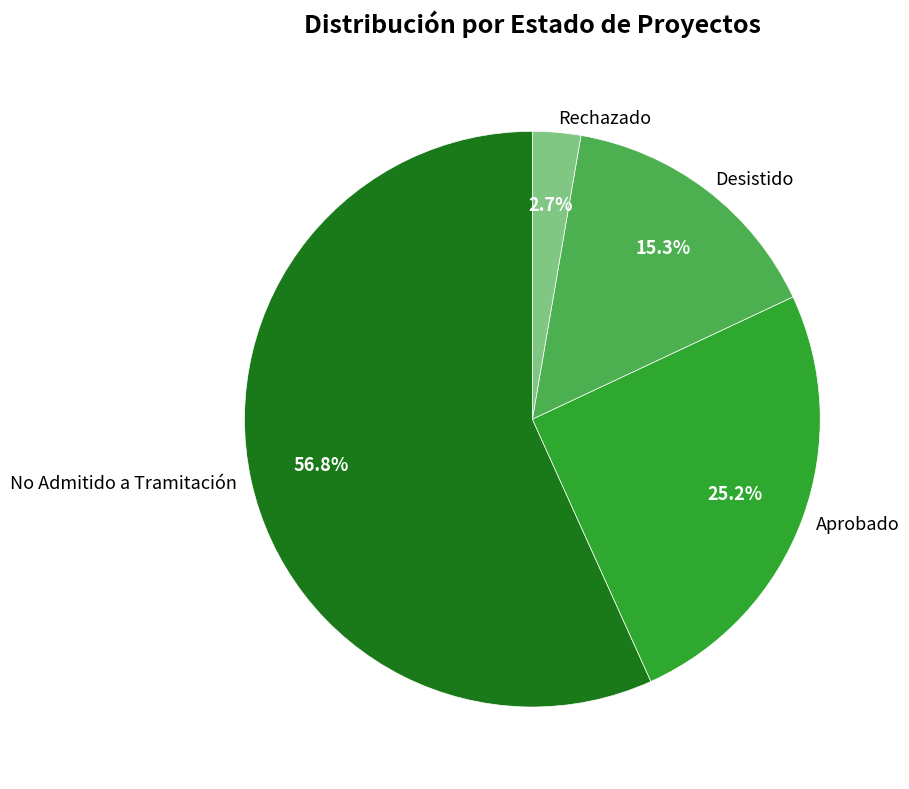

Which has a higher value, Desistido or No Admitido a Tramitación?

No Admitido a Tramitación